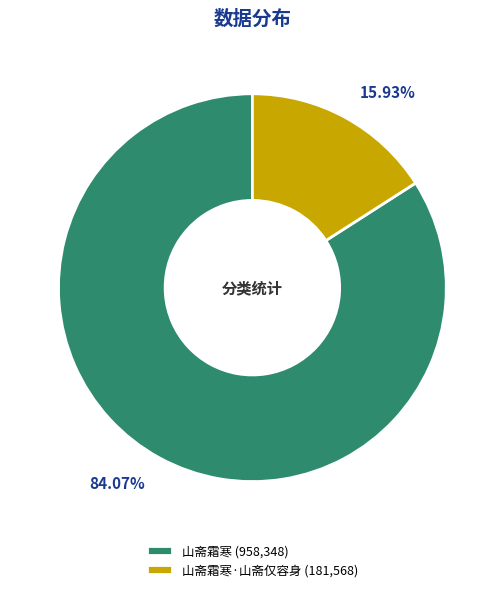

Which category has the biggest portion of the pie?

山斋霜寒 (958,348)